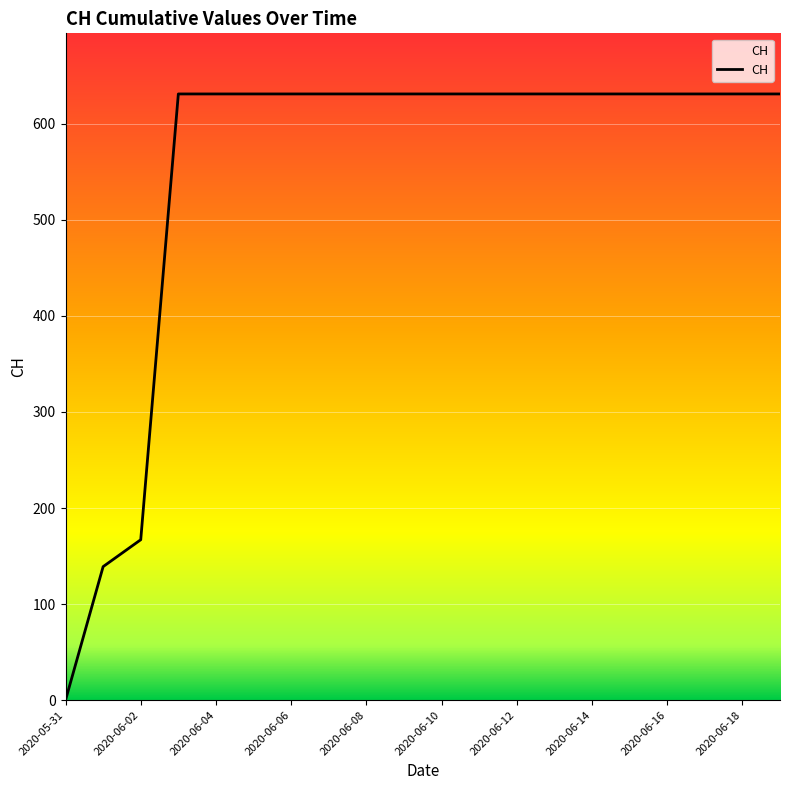

What is the difference between the maximum and minimum values?

631